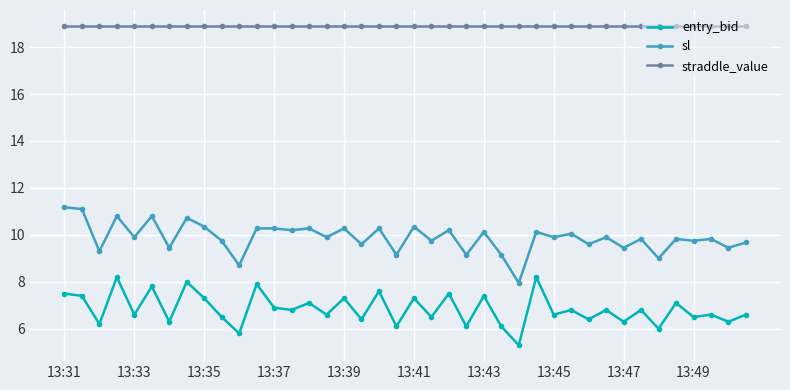

What is the difference between the maximum and second lowest values in the entry_bid series?

2.4